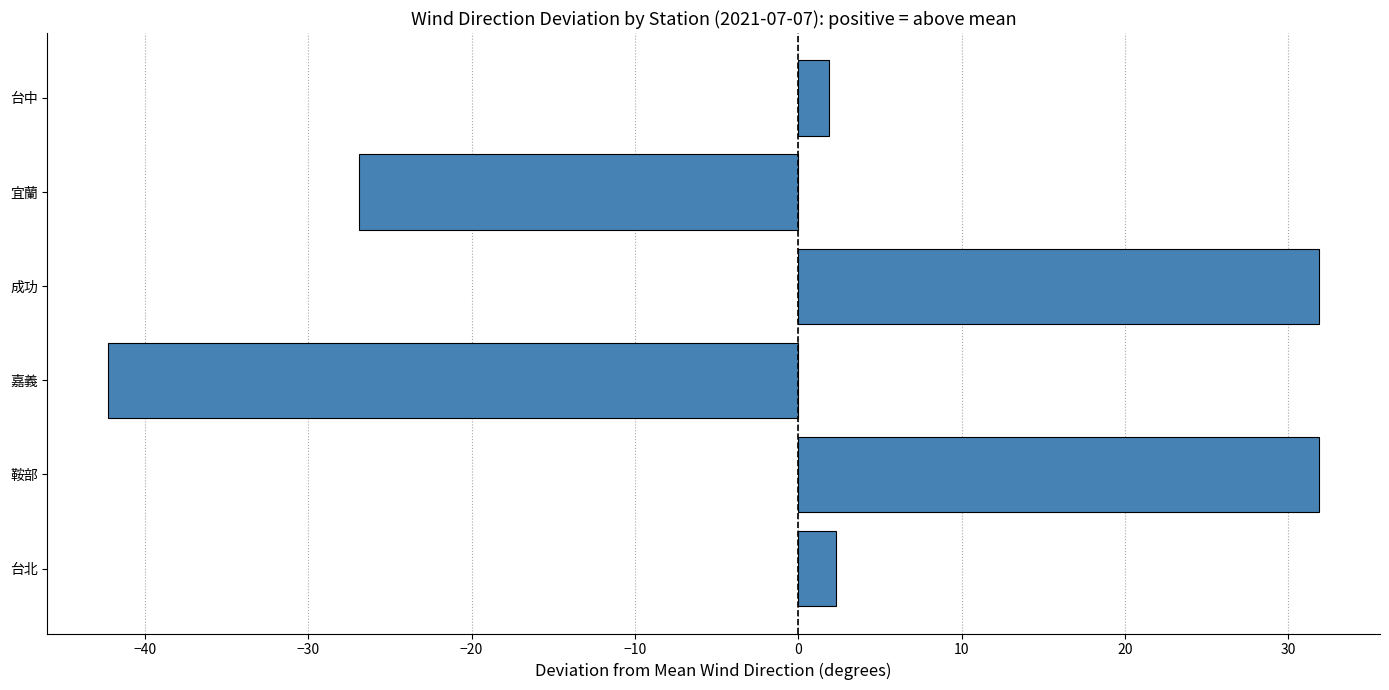

What is the sum of all values?

-1.1